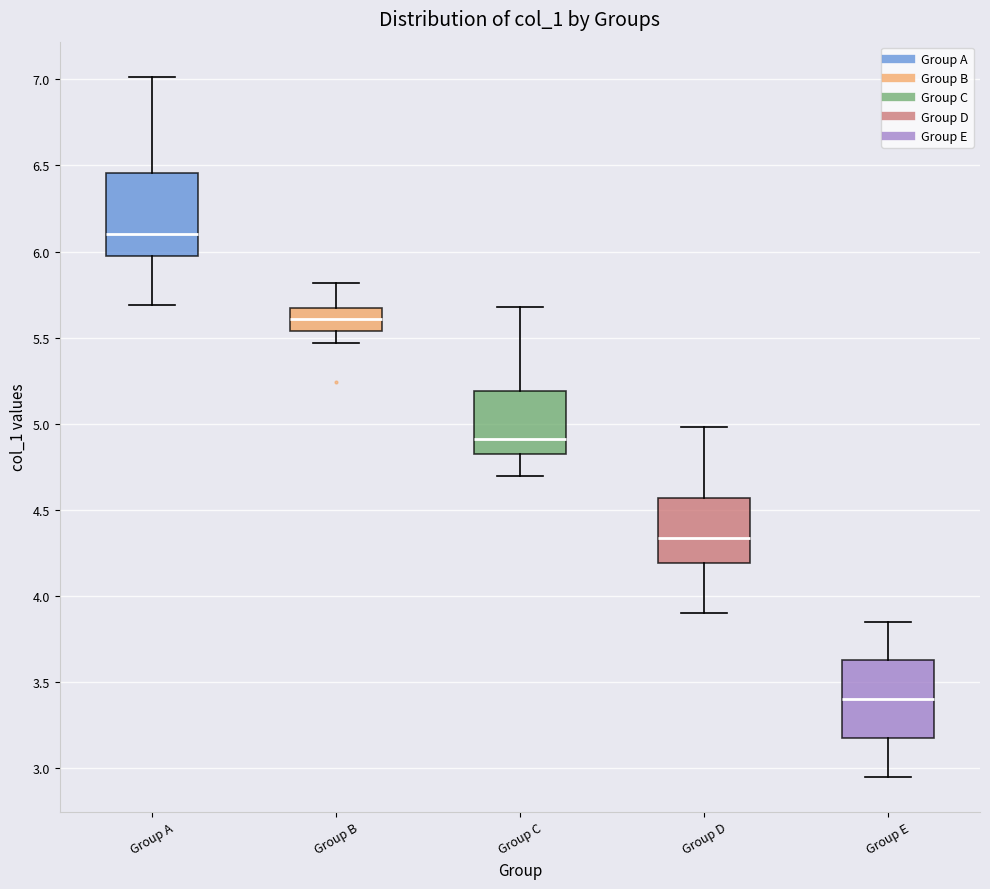

Reading left to right, transcribe this box plot: for each box, give where its median line is, the range the box spans, and where its two whiskers end, as read against the y-axis. The values are not printed on the chart, so give them approximately, as read against the axis.

Group A: median 6.10, box 5.95 to 6.45, whiskers 5.70 to 7.00
Group B: median 5.60, box 5.55 to 5.65, whiskers 5.45 to 5.80
Group C: median 4.90, box 4.85 to 5.20, whiskers 4.70 to 5.70
Group D: median 4.35, box 4.20 to 4.55, whiskers 3.90 to 5.00
Group E: median 3.40, box 3.20 to 3.65, whiskers 2.95 to 3.85